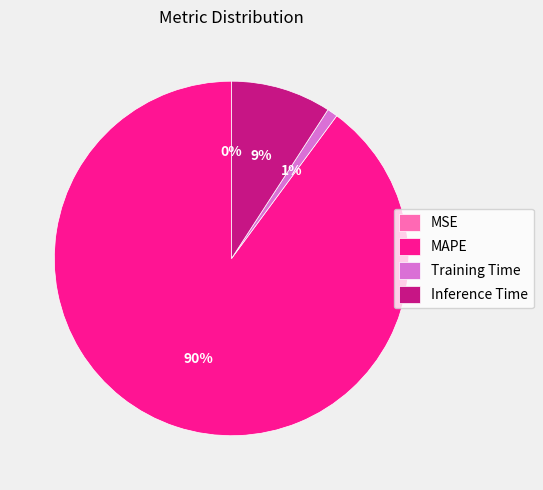

Is there a majority slice in this chart?

Yes